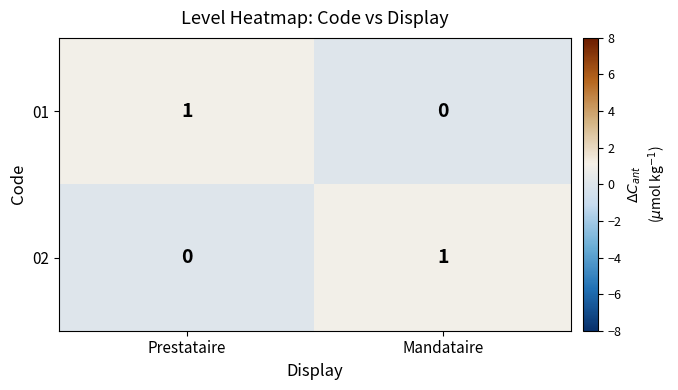

True or false: 01 has a value of 1 at Prestataire.

True